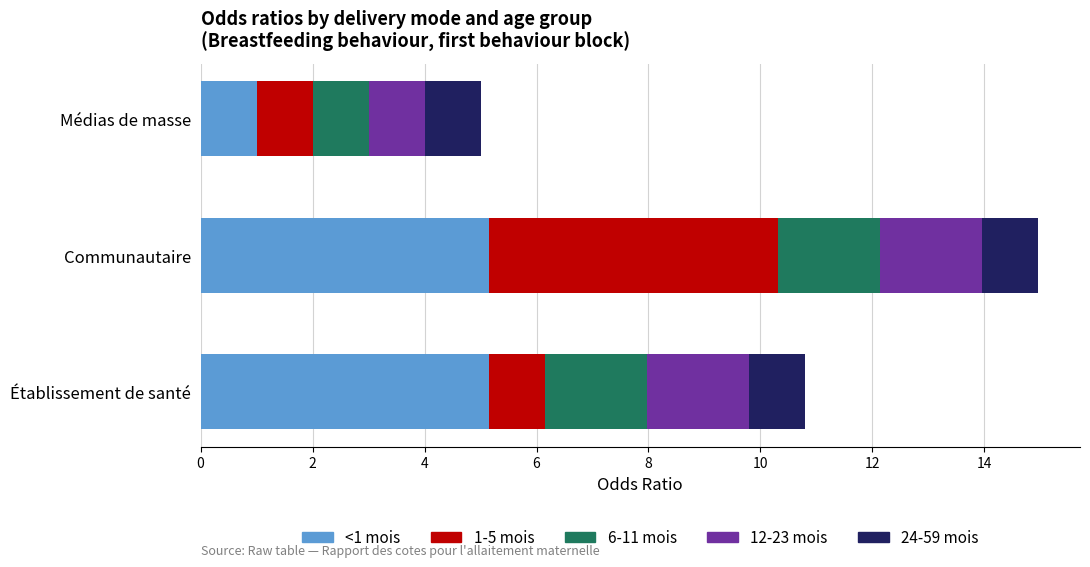

The value of <1 mois at Médias de masse is 1.0. True or false?

True